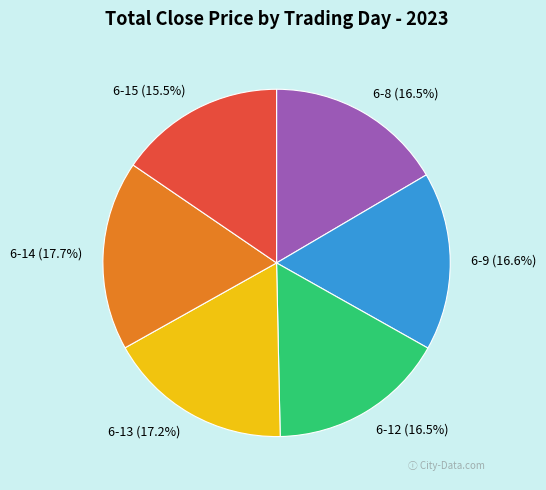

Is 6-9 the majority of the pie?

No